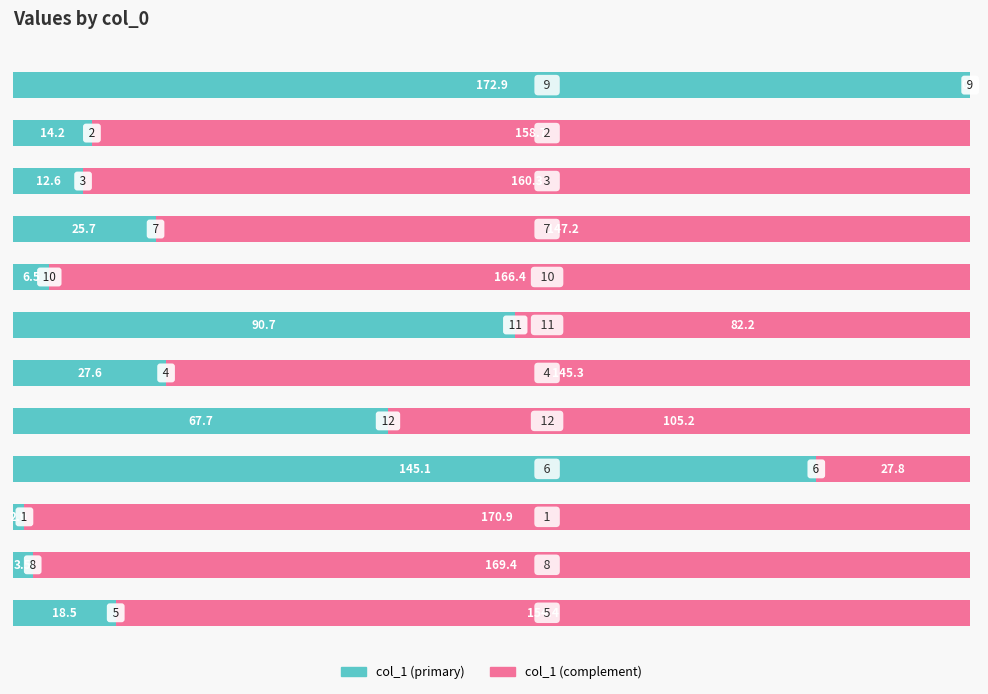

What is the highest value of the col_1 (primary) series?

172.9